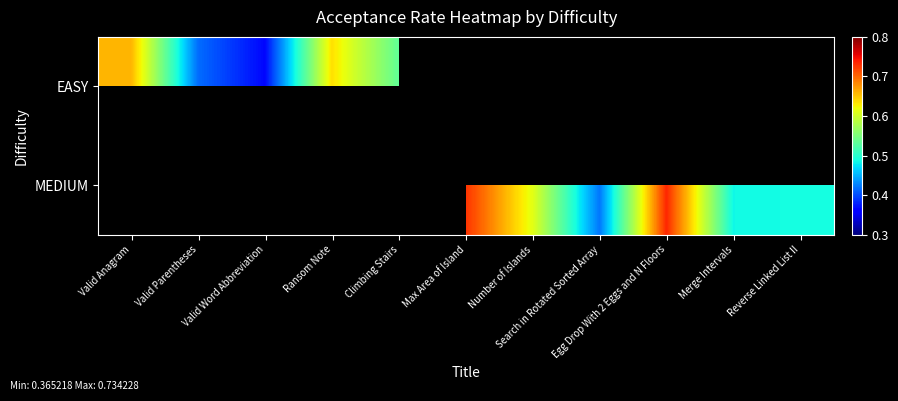

What is the sum of the MEDIUM values at Egg Drop With 2 Eggs and N Floors and Max Area of Island?

1.5